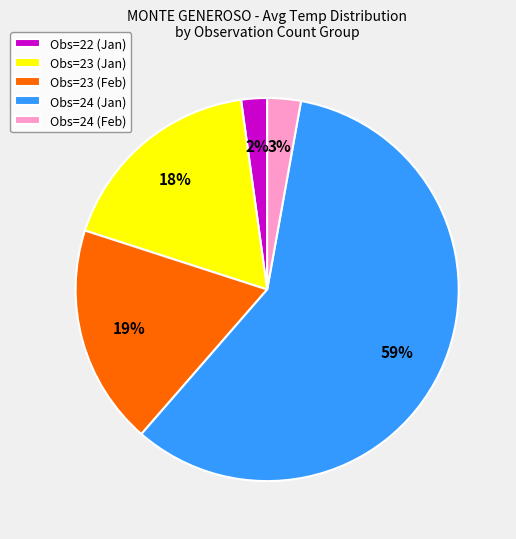

How many slices are in this pie chart?

5